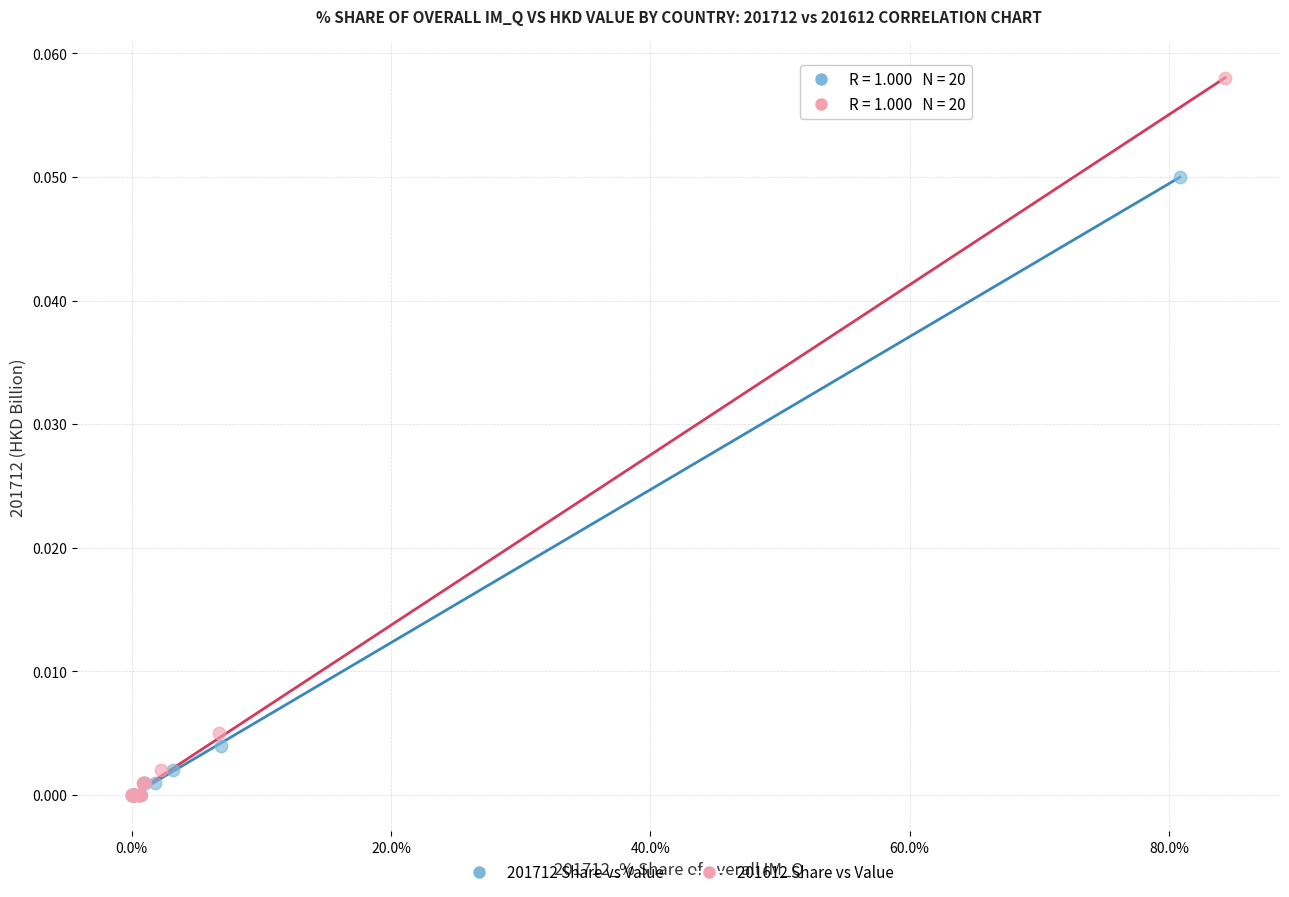

Which series reaches the maximum Y coordinate?

201612 Share vs Value